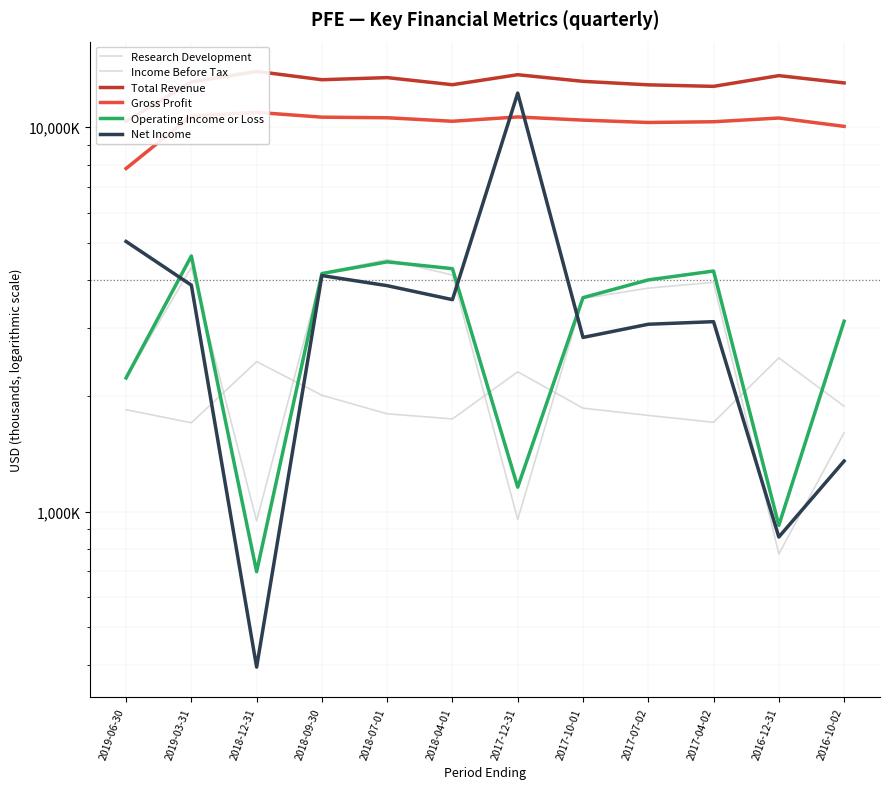

Between which two adjacent categories do Operating Income or Loss and Research Development first intersect?

2019-03-31 and 2018-12-31